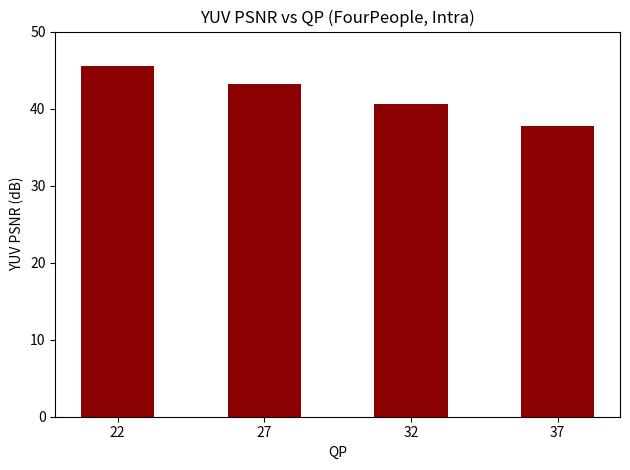

The value at 32 is 40.6. True or false?

True